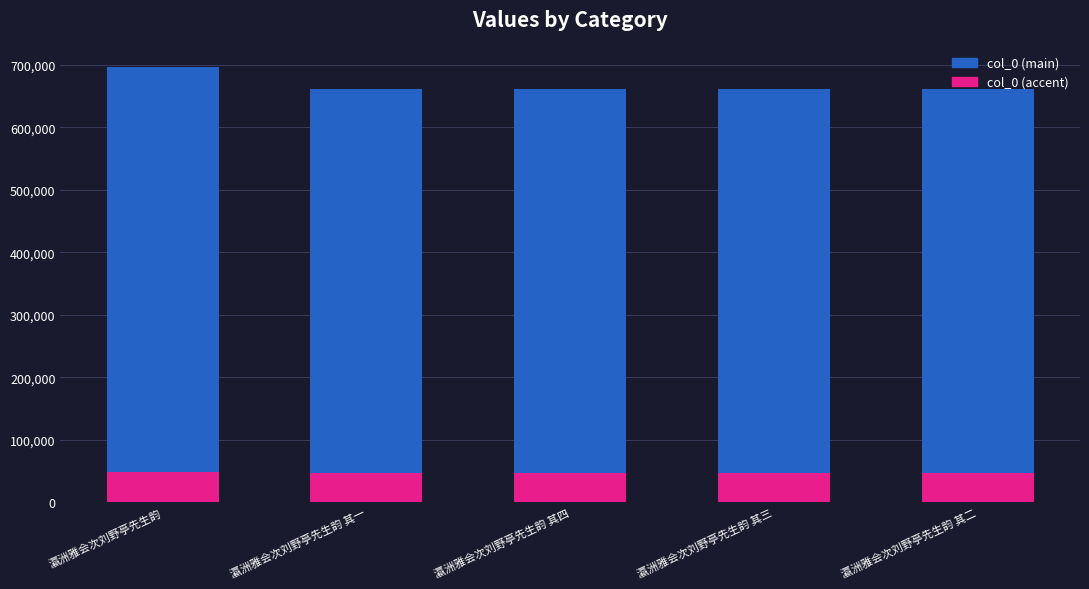

Where is the data nearest to the value 678596?

瀛洲雅会次刘野亭先生韵 其四